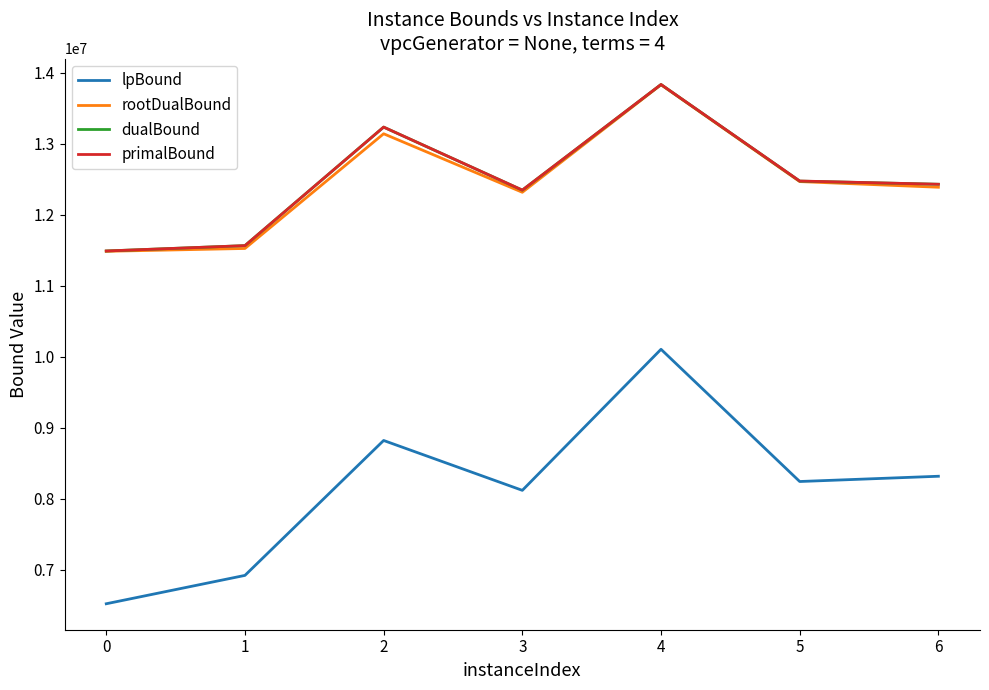

What is the difference between the maximum and second lowest values in the rootDualBound series?

2306821.1